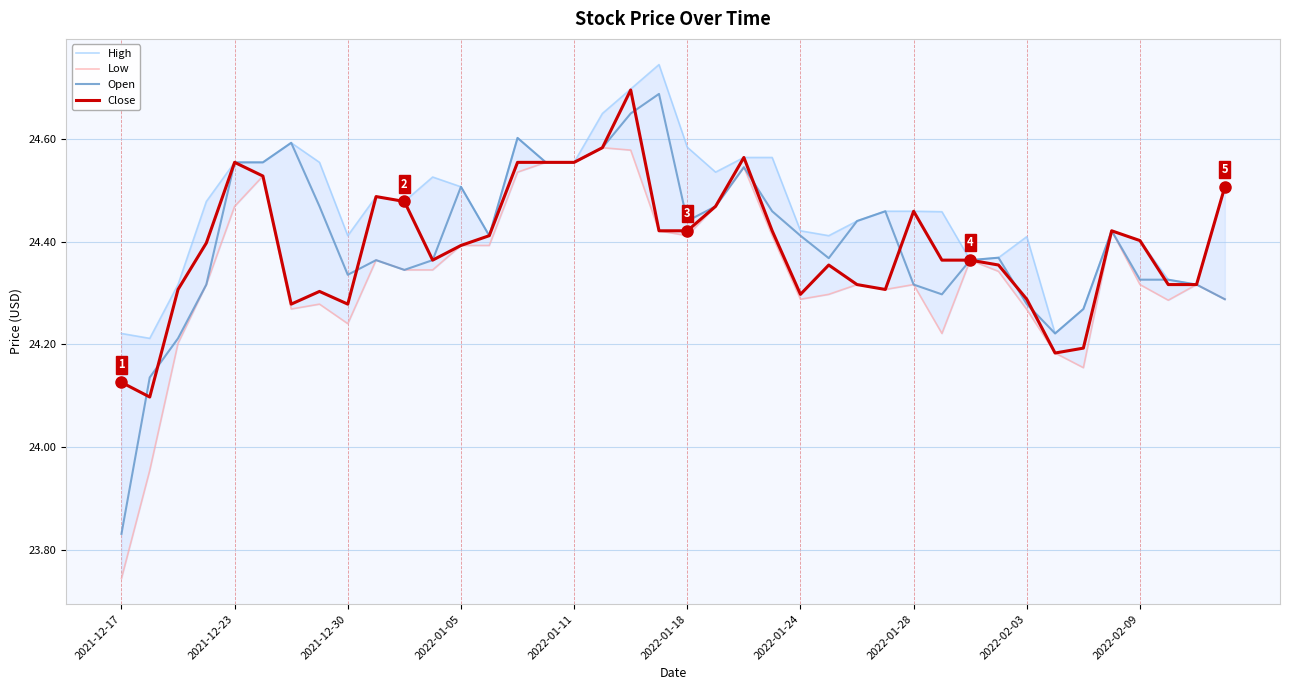

Is it true that Open equals 15.7 at 2022-01-24?

False